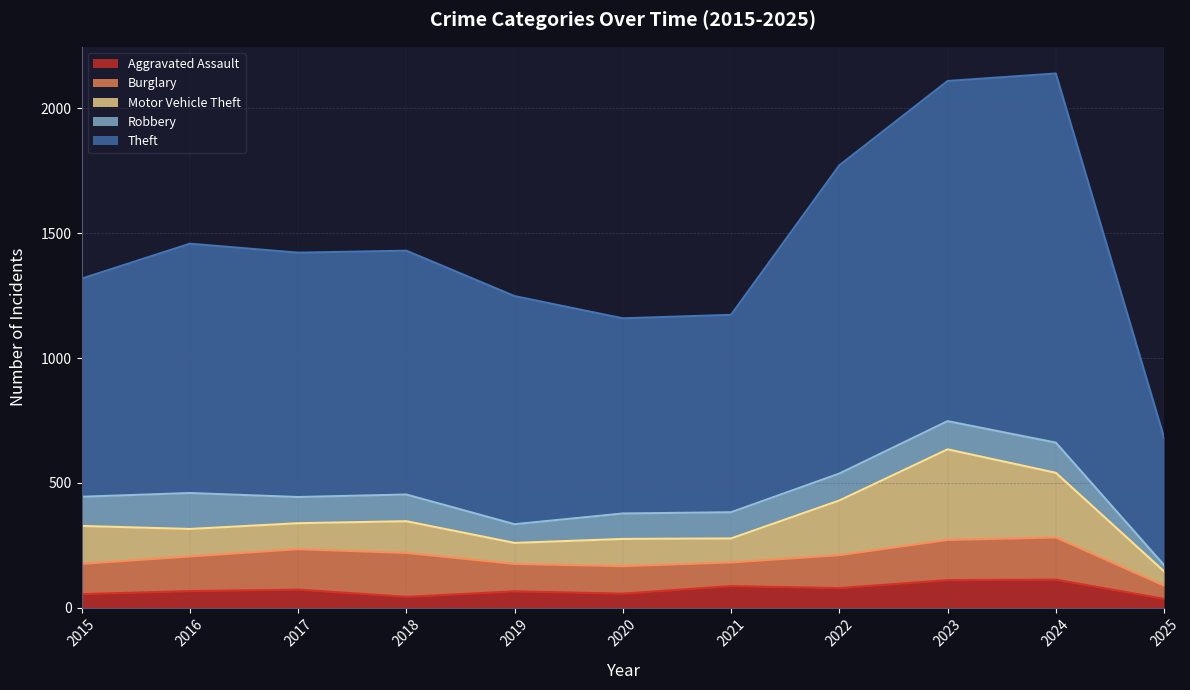

At which category is the sum across all series the highest?

2024